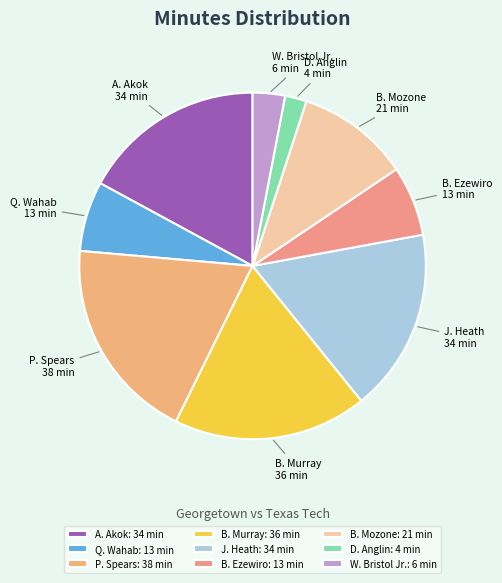

Does any single category account for the majority?

No